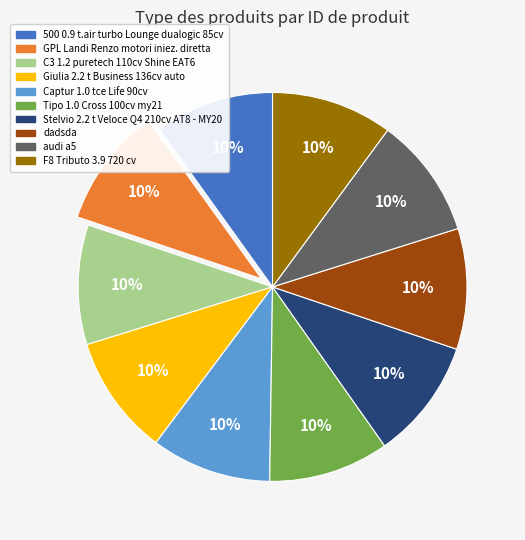

How many segments does this pie chart have?

10